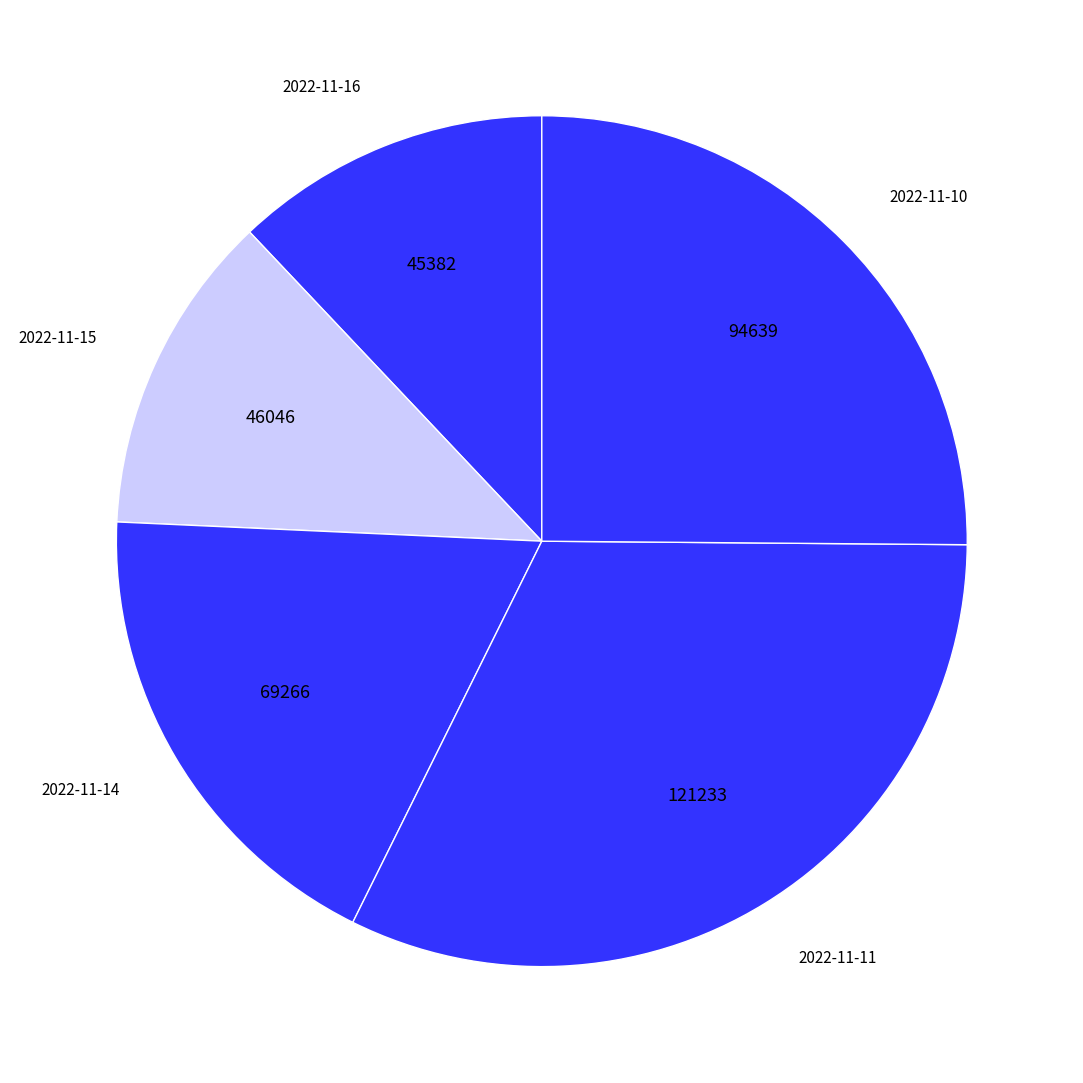

Which category has the biggest portion of the pie?

2022-11-11